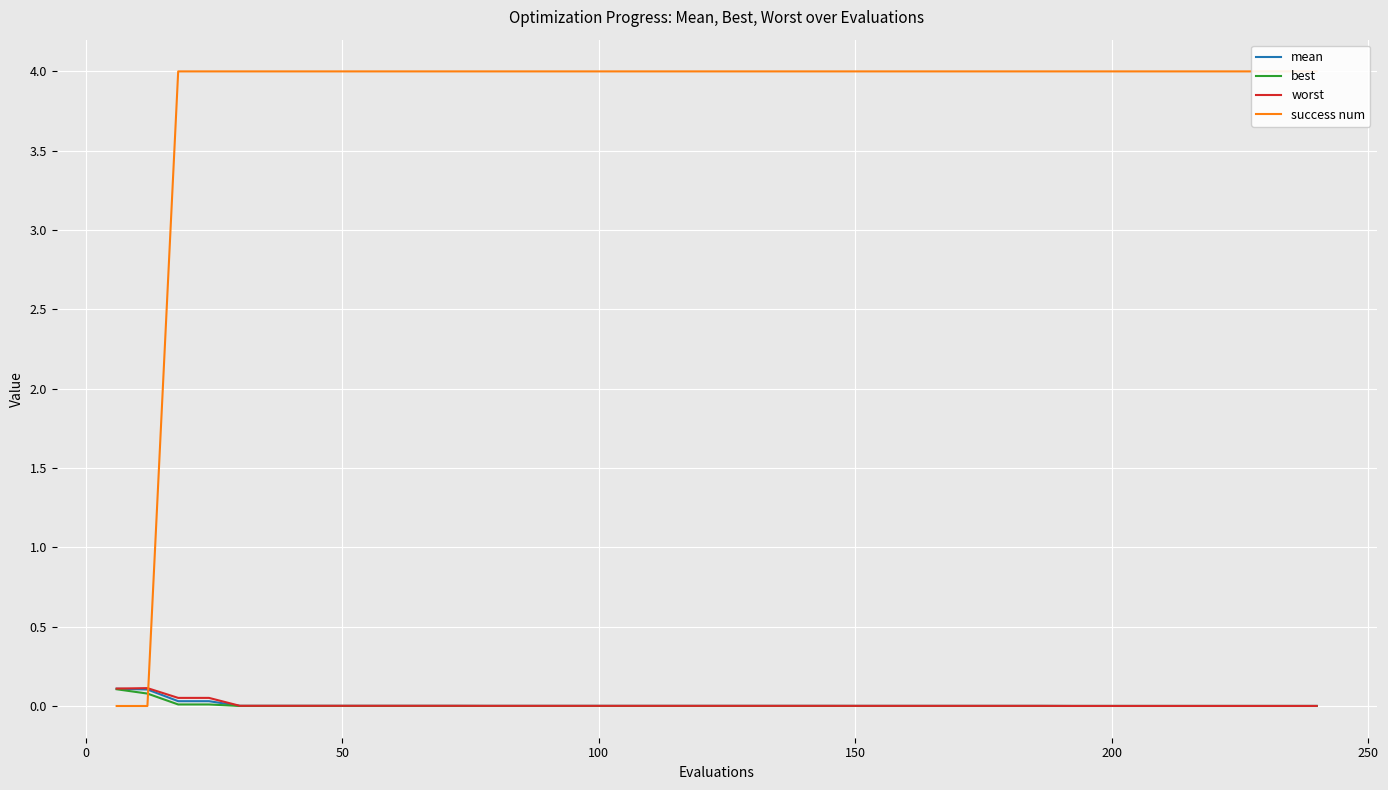

True or false: success num has a value of 1.1 at 37.

False